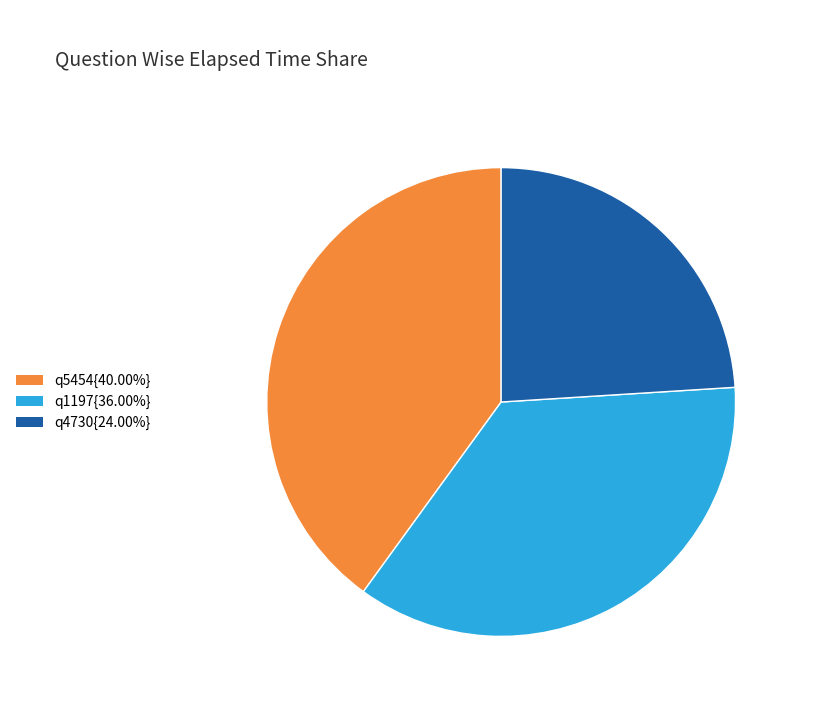

Approximately how many times larger is the value at q4730{24.00%} compared to q1197{36.00%}?

0.7